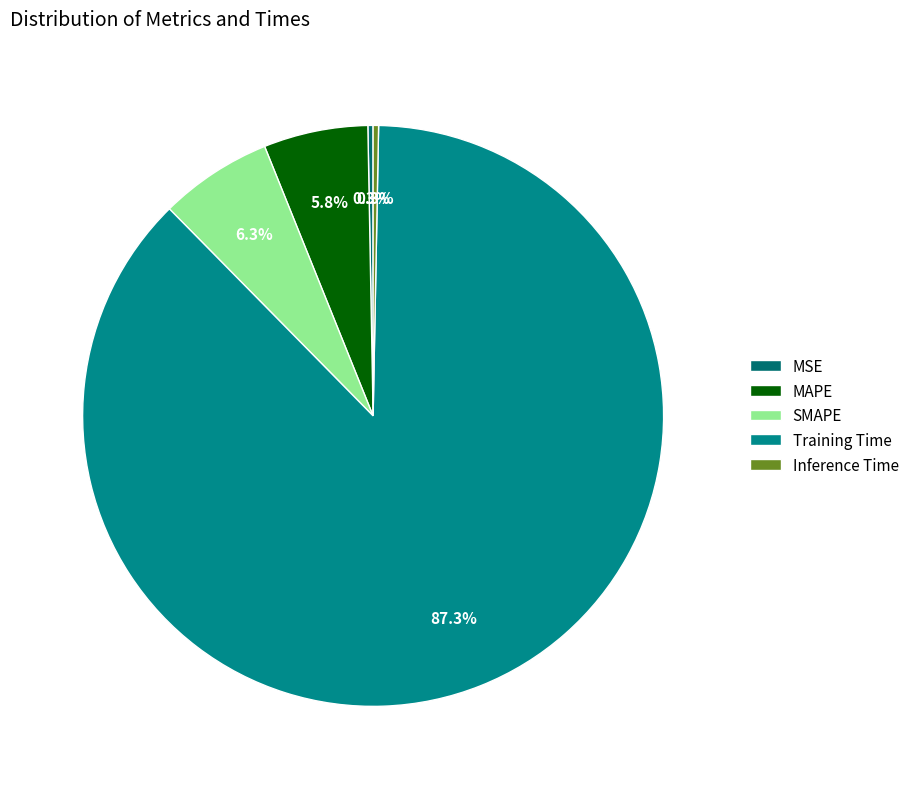

True or false: MAPE accounts for 6% of the total.

True